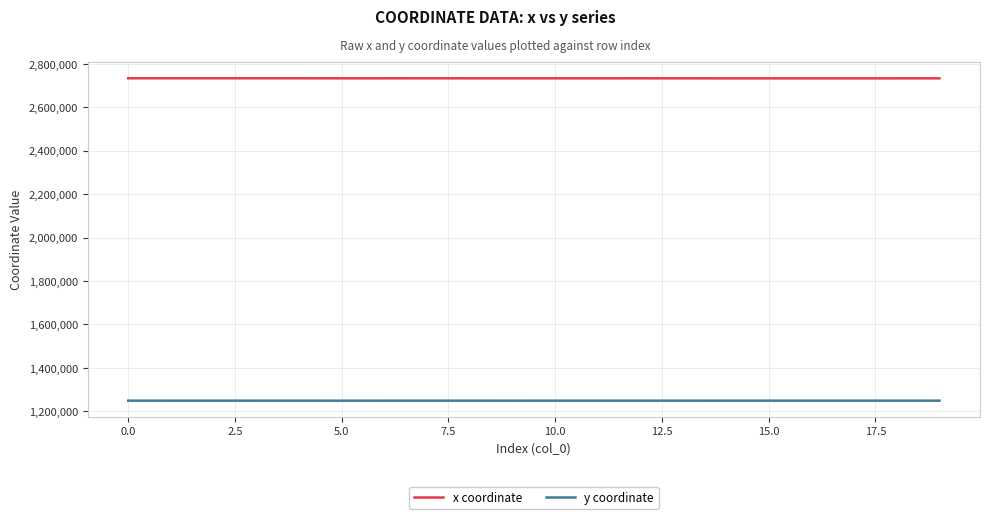

What is the lowest value of the x coordinate series?

2733050.0